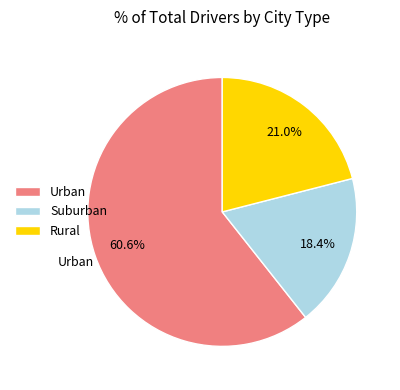

Is there a majority slice in this chart?

Yes